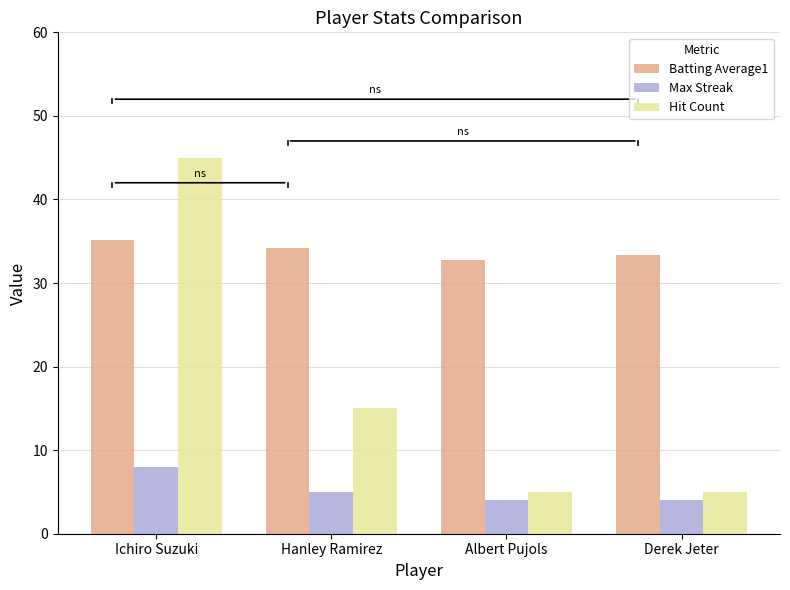

List the series in order of their peak value, lowest first.

Max Streak, Batting Average1, Hit Count